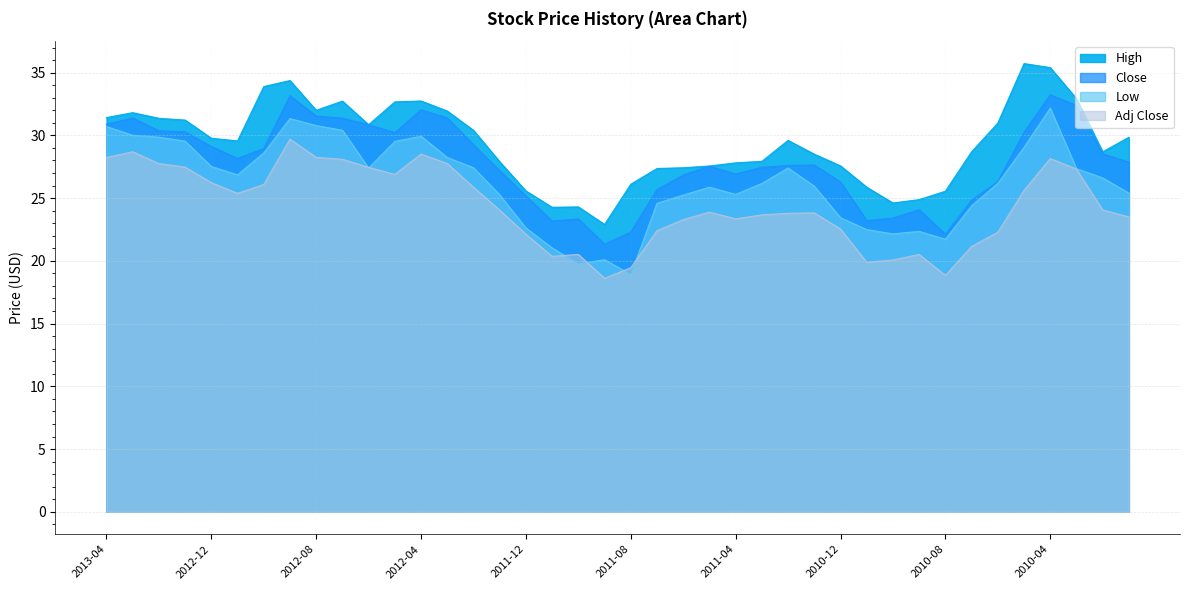

How many data points in Adj Close are less than 24?

20